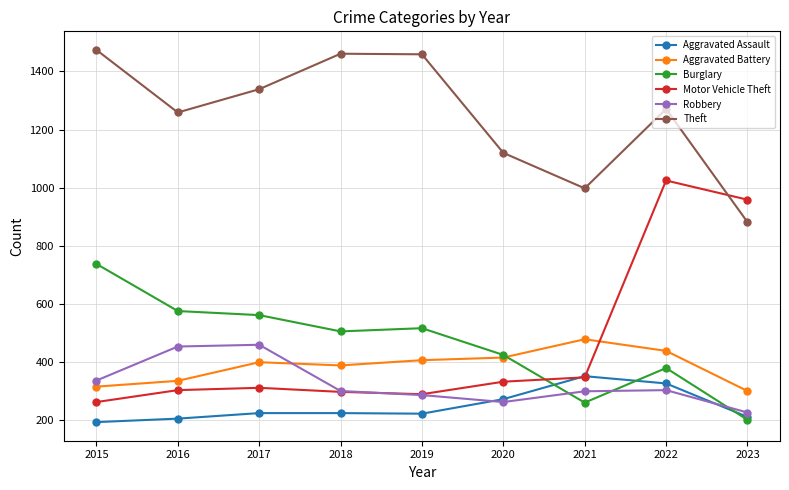

In Theft, how many points are lower than both neighbors (excluding endpoints)?

2